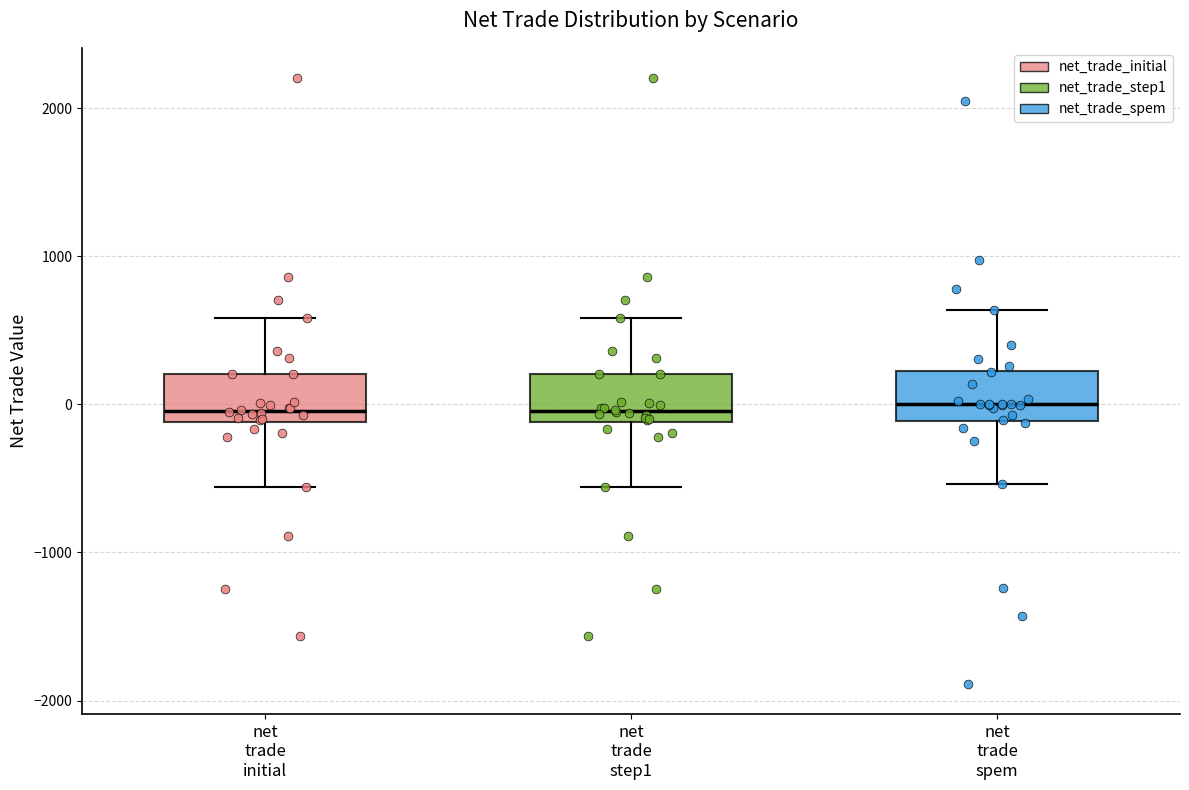

Reading left to right, read every box against the y-axis: the position of its median line, the range the box covers, and the ends of its whiskers. The values are not printed on the chart, so give them approximately, as read against the axis.

net trade initial: median 0, box -100 to 200, whiskers -600 to 600
net trade step1: median 0, box -100 to 200, whiskers -600 to 600
net trade spem: median 0, box -100 to 200, whiskers -500 to 600